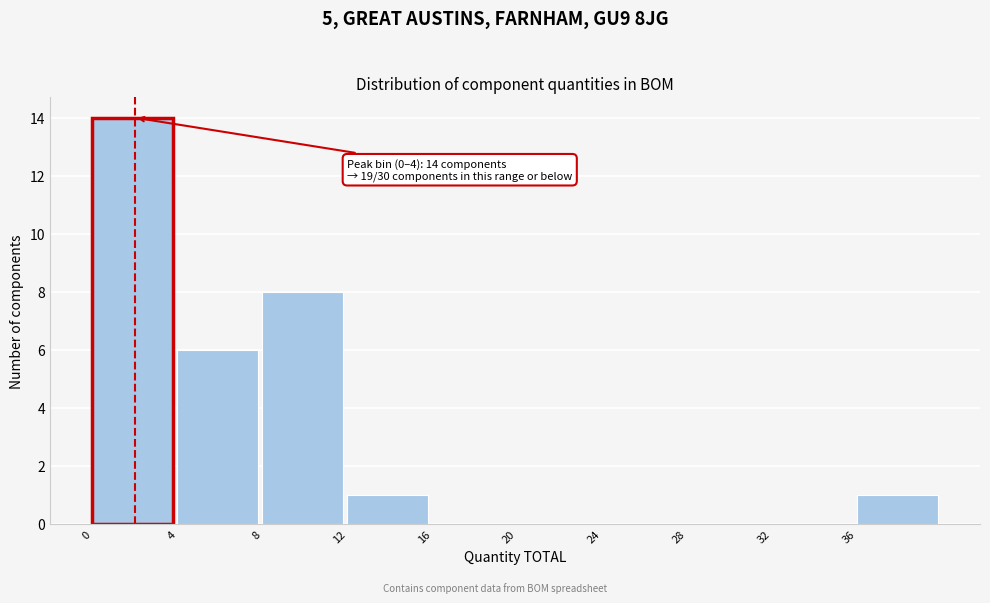

Over which range of the x-axis is the bar tallest?

0 to 4